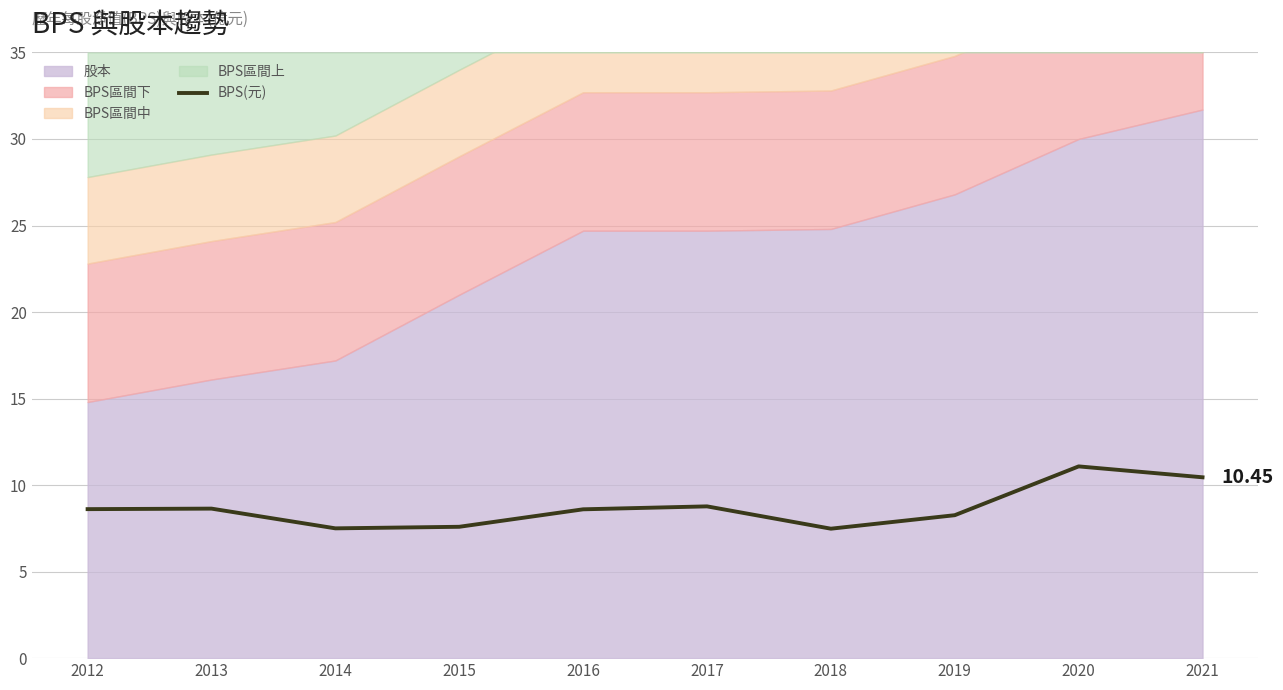

How many points are higher than both their immediate neighbors (excluding endpoints)?

3